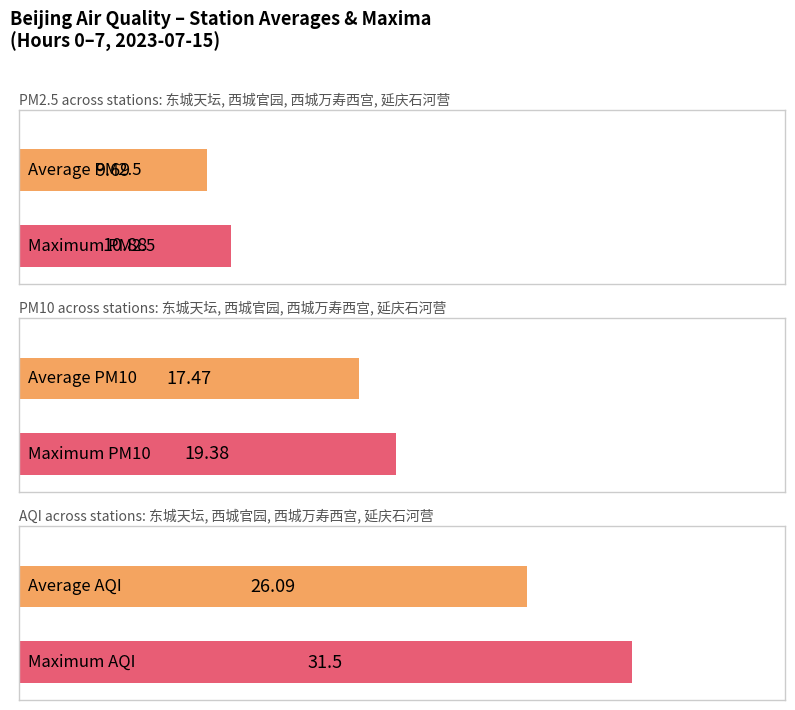

What position from the left is 东城天坛?

1